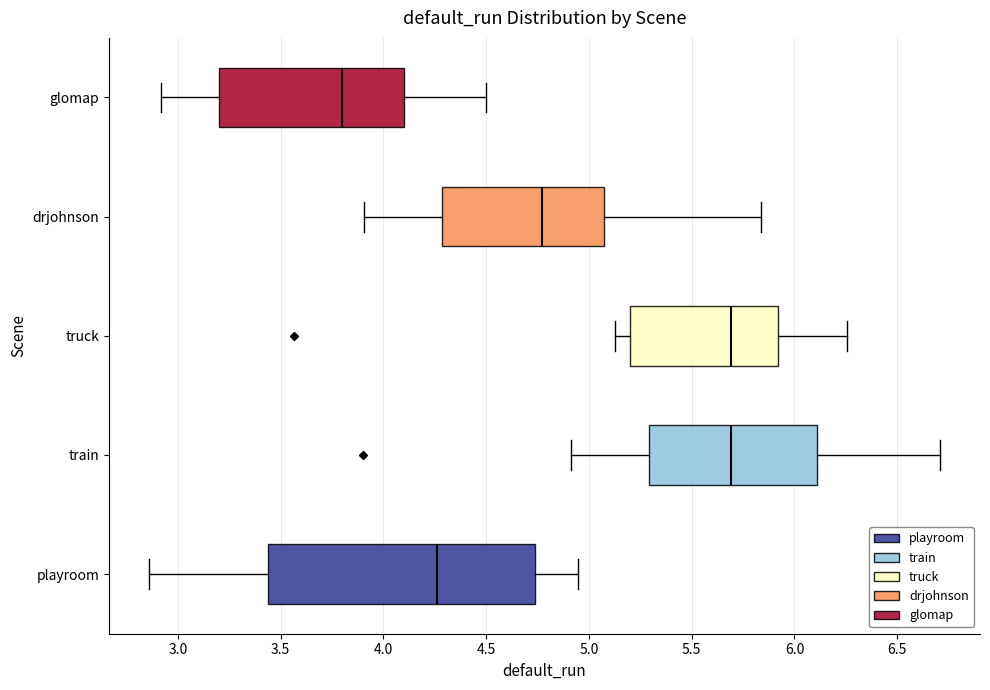

Reading bottom to top, read every box against the x-axis: the position of its median line, the range the box covers, and the ends of its whiskers. The values are not printed on the chart, so give them approximately, as read against the axis.

playroom: median 4.25, box 3.45 to 4.75, whiskers 2.85 to 4.95
train: median 5.70, box 5.30 to 6.10, whiskers 4.90 to 6.70
truck: median 5.70, box 5.20 to 5.90, whiskers 5.15 to 6.25
drjohnson: median 4.75, box 4.30 to 5.05, whiskers 3.90 to 5.85
glomap: median 3.80, box 3.20 to 4.10, whiskers 2.90 to 4.50